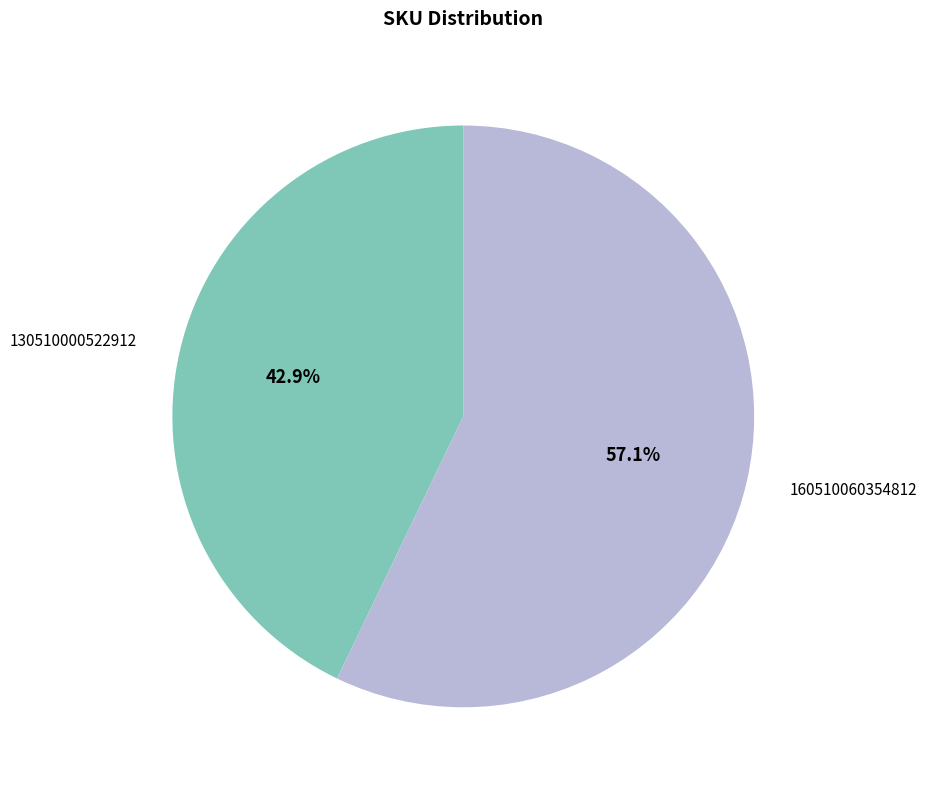

To the nearest percent, what percentage of the pie is 160510060354812?

57%